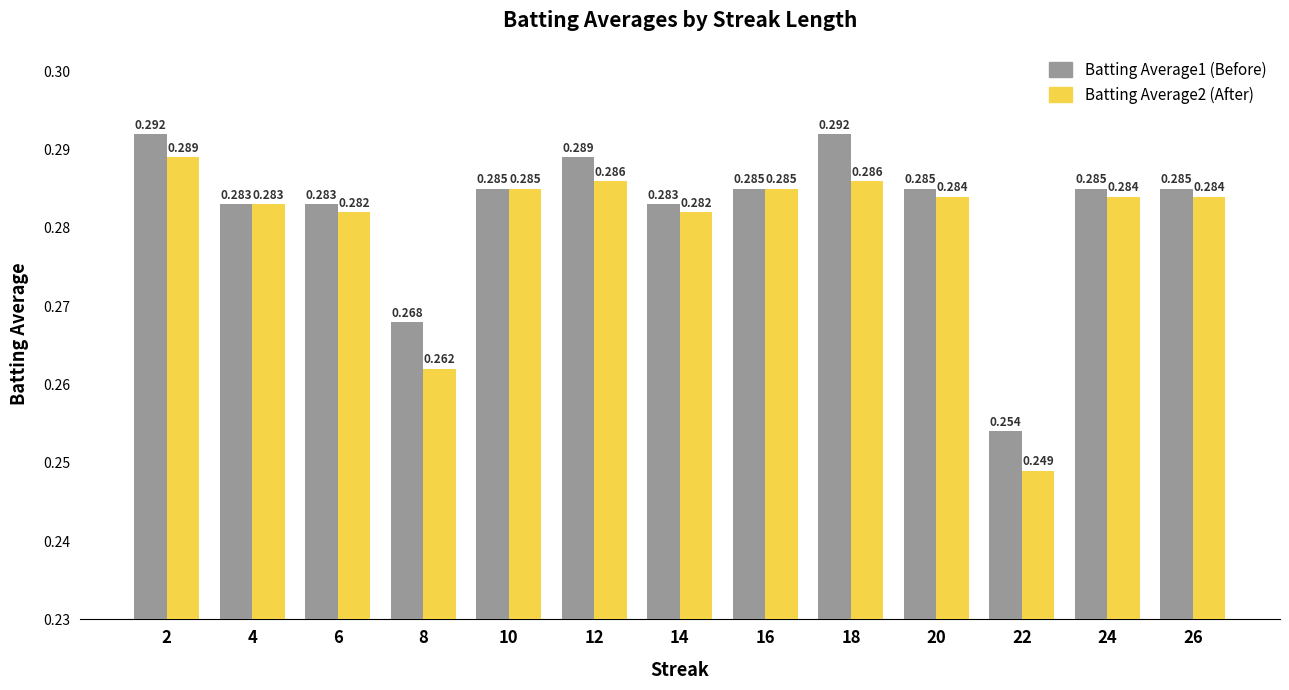

Is it true that Batting Average2 equals 0.3 at 2?

True